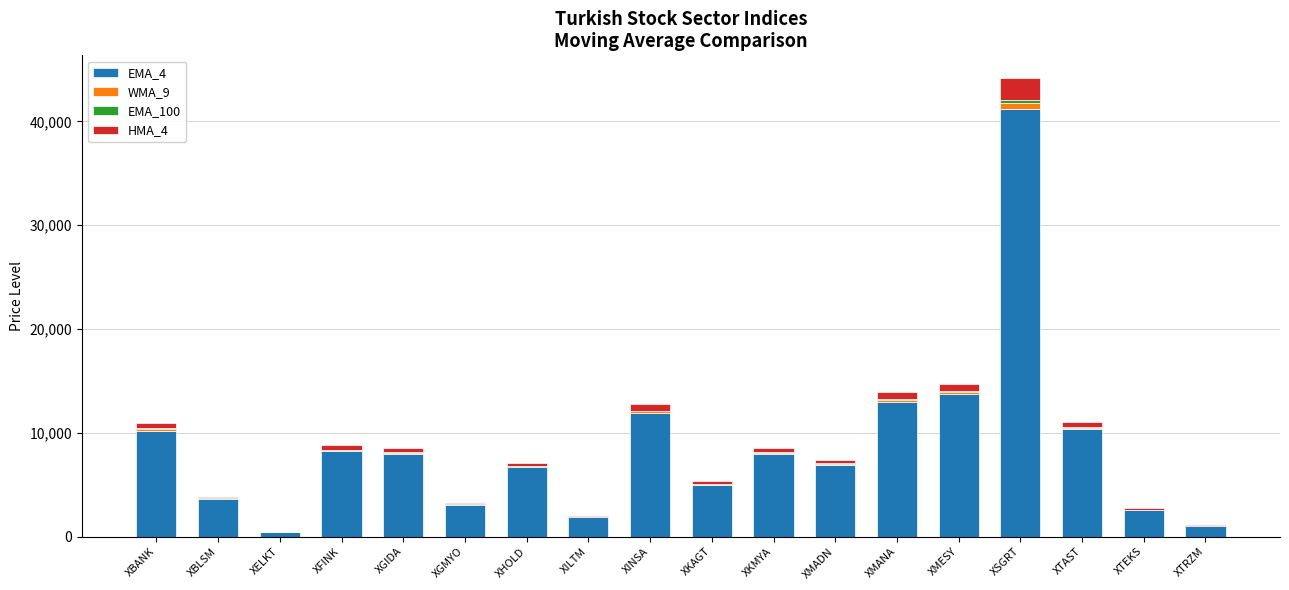

How many data points in EMA_4 are above 7942?

9